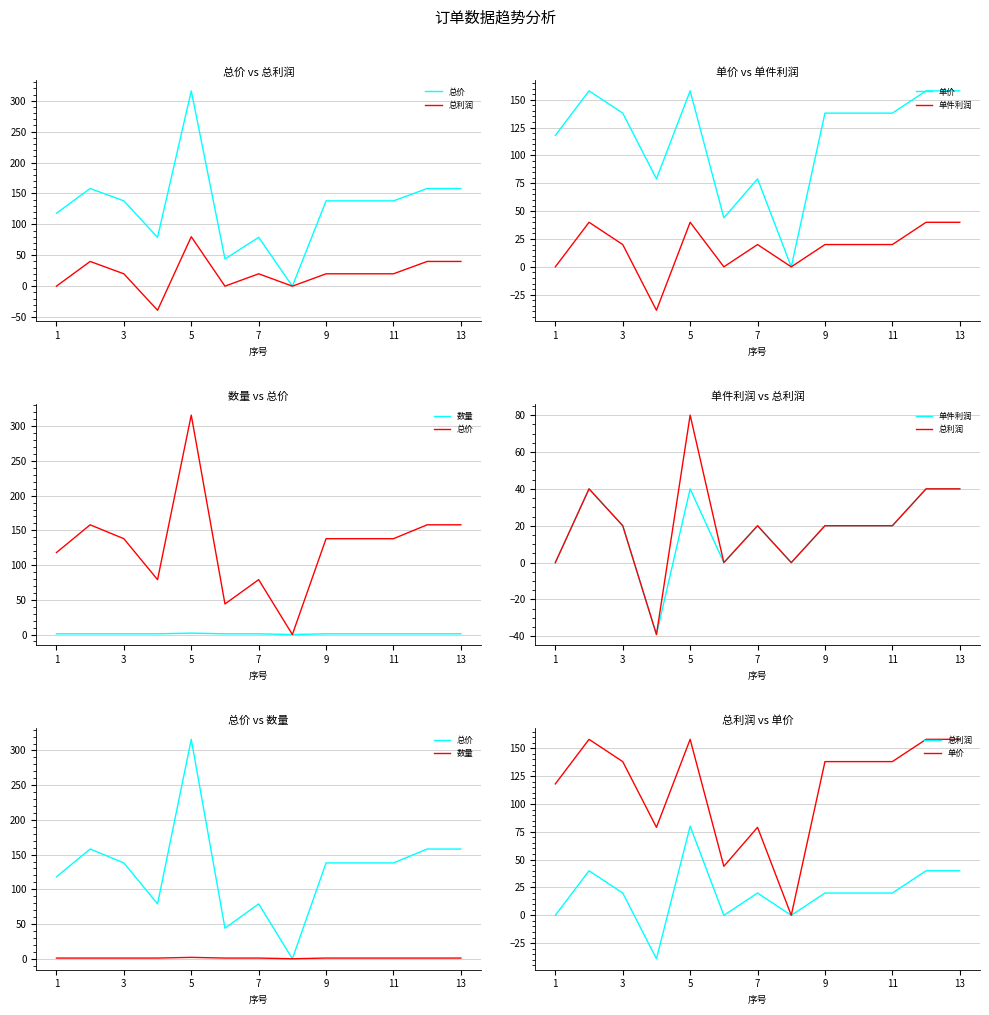

What are all the series names shown in the legend?

总价, 总利润, 单价, 单件利润, 数量